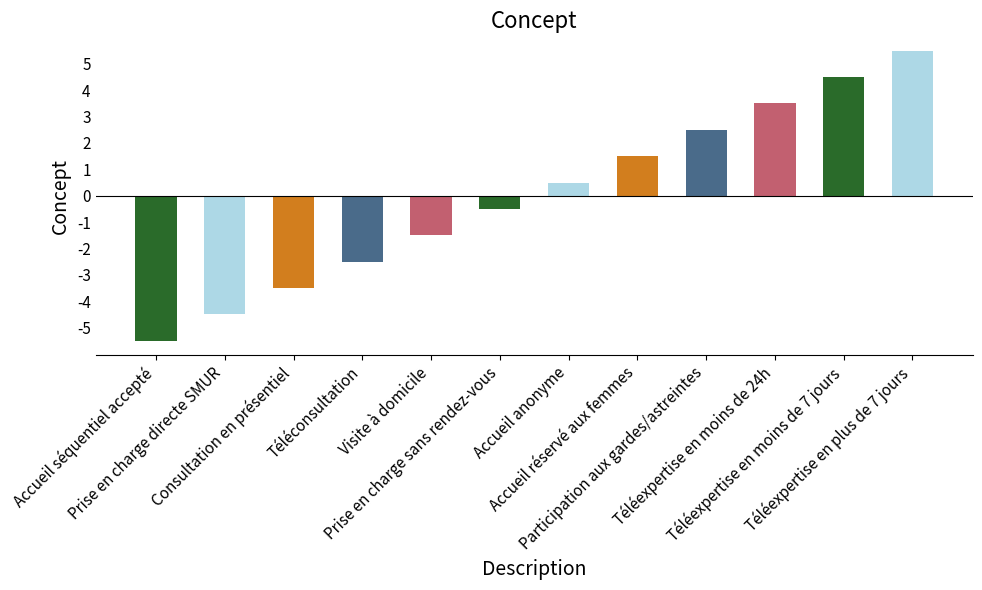

Which has a higher value, Téléexpertise en moins de 24h or Téléconsultation?

Téléexpertise en moins de 24h